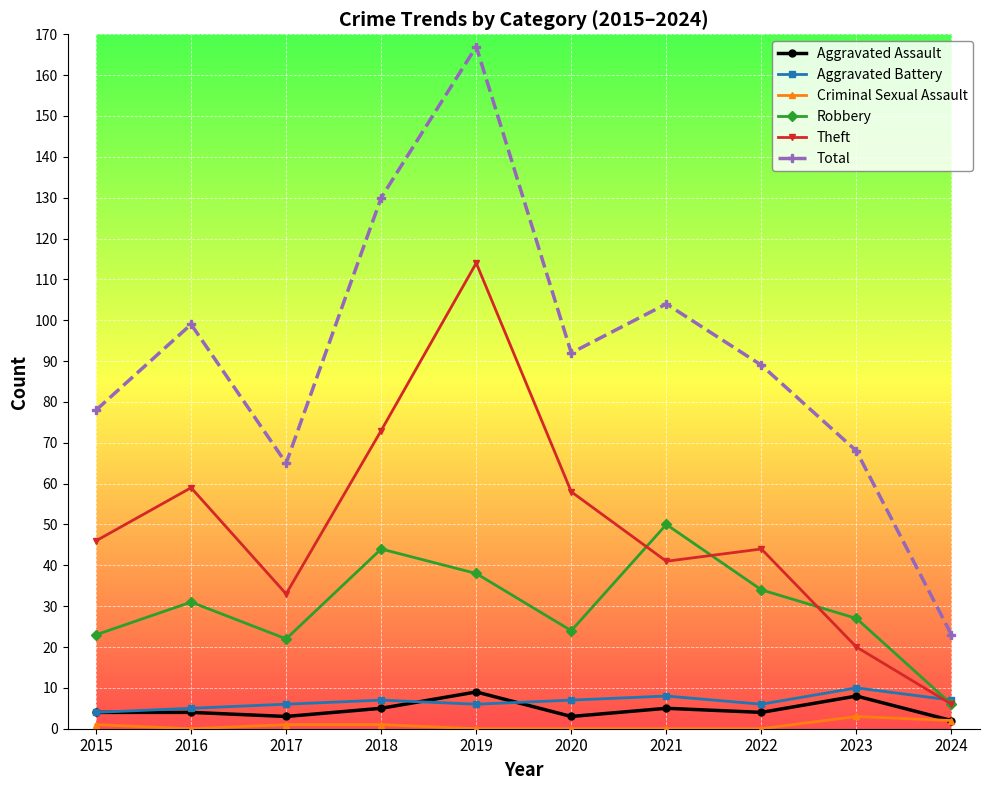

Is the value of Criminal Sexual Assault at 2022 greater than the value of Aggravated Assault at 2018?

No